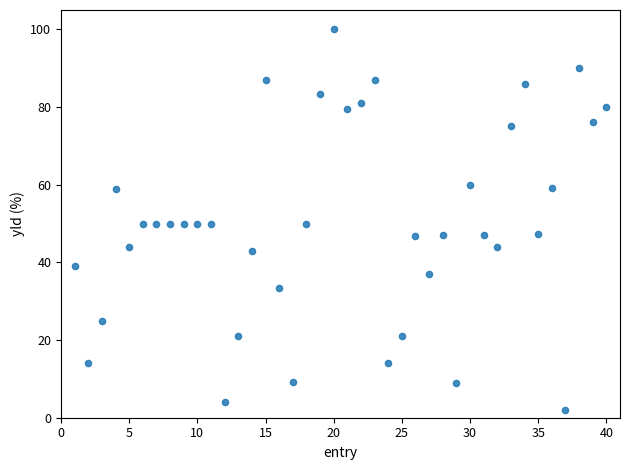

What is the range of Y values (max minus min)?

98.0